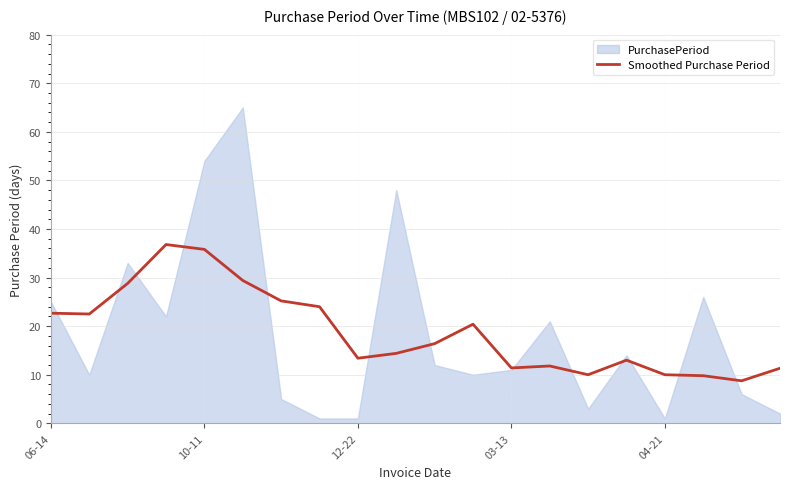

What is the value of the 11th point from the left?

16.4